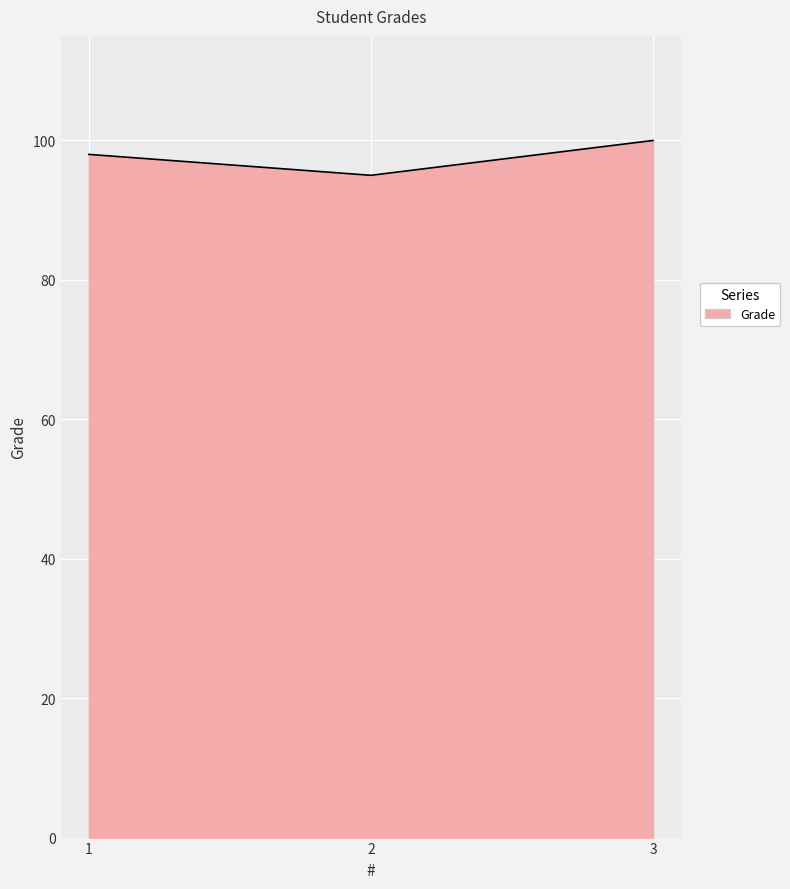

What is the maximum value shown in the chart?

100